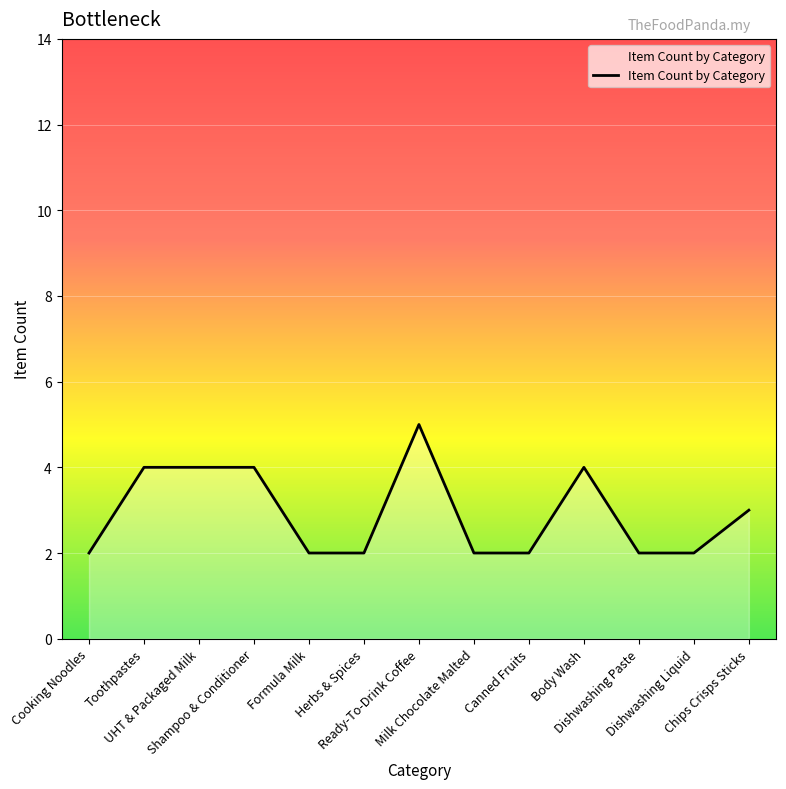

Reading left to right, what are all the values shown in this chart?

Cooking Noodles=2	Toothpastes=4	UHT & Packaged Milk=4	Shampoo & Conditioner=4	Formula Milk=2	Herbs & Spices=2	Ready-To-Drink Coffee=5	Milk Chocolate Malted=2	Canned Fruits=2	Body Wash=4	Dishwashing Paste=2	Dishwashing Liquid=2	Chips Crisps Sticks=3